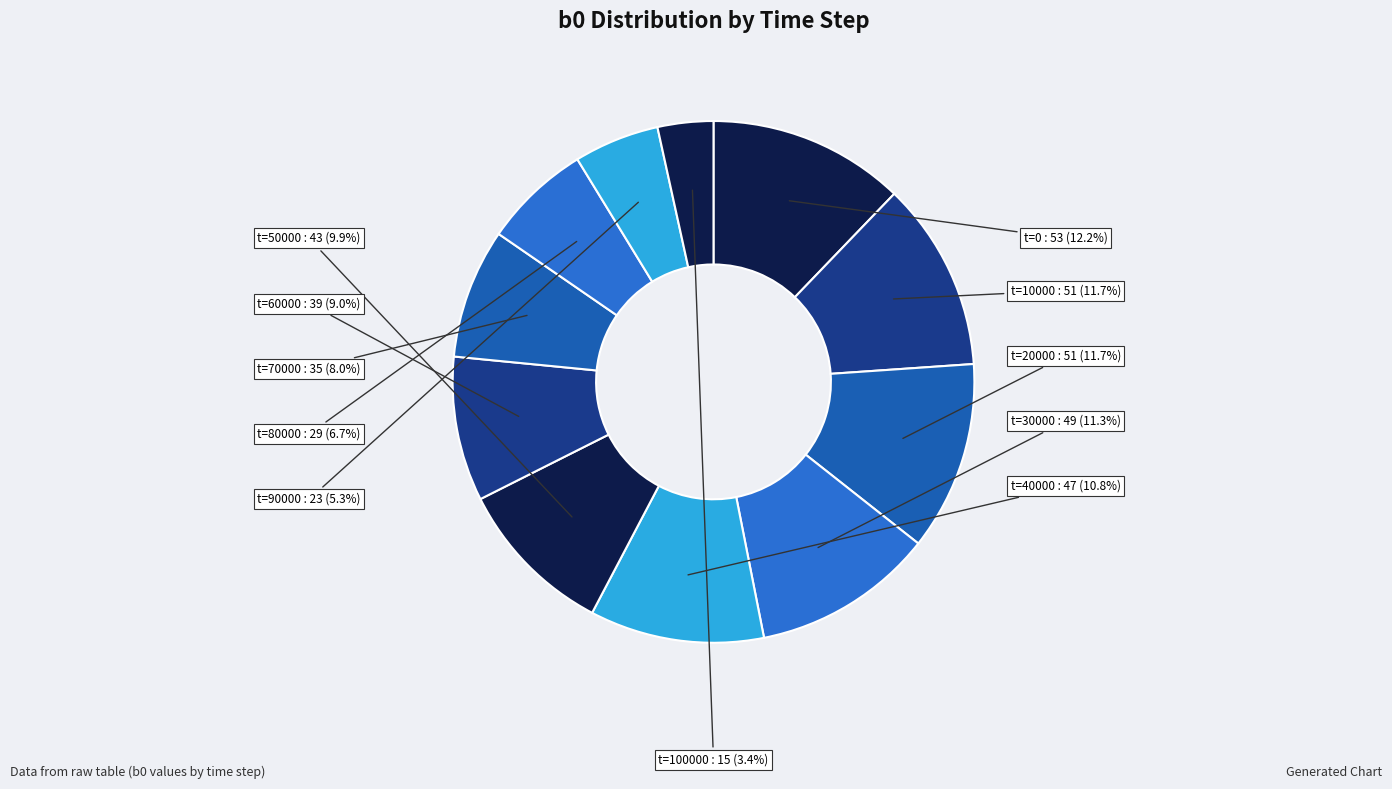

The t=70000 slice represents 8% of the pie. True or false?

True